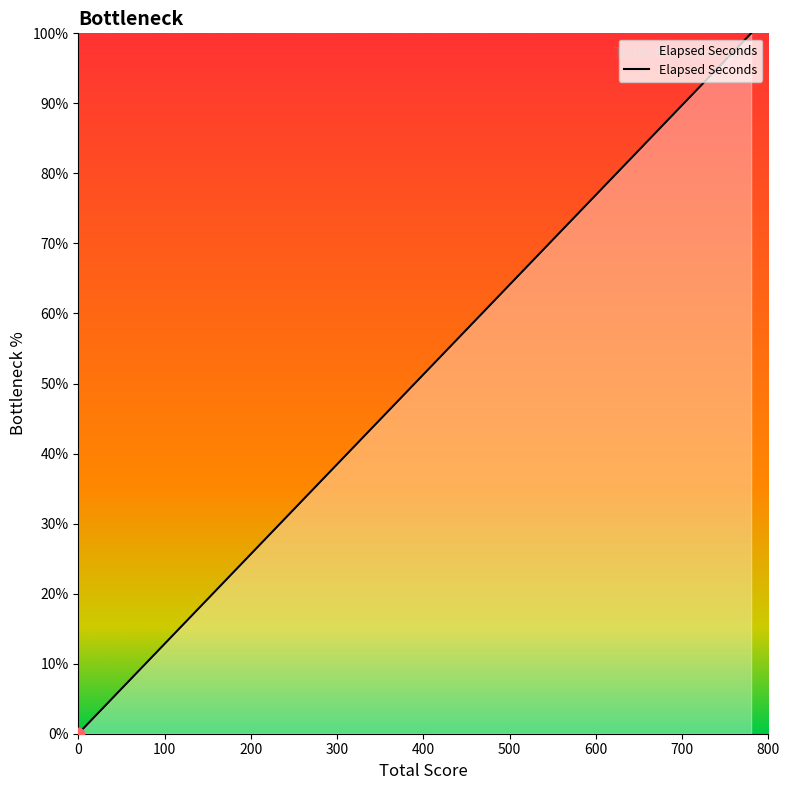

What is the maximum value shown in the chart?

100.0